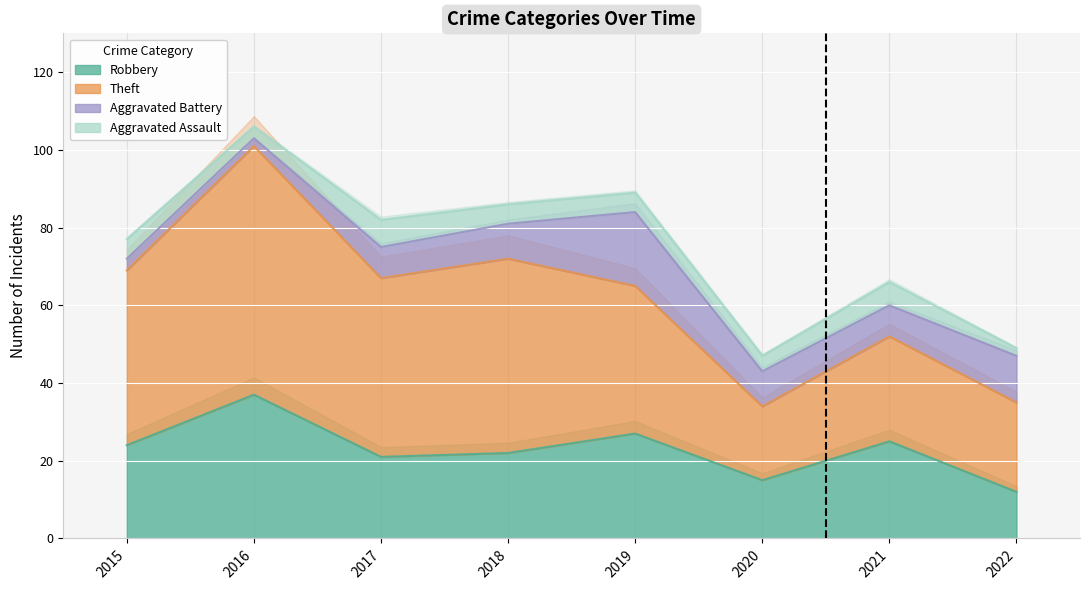

Reading left to right, list all the values displayed in this chart.

Robbery: 24	37	21	22	27	15	25	12
Theft: 45	64	46	50	38	19	27	23
Aggravated Battery: 3	2	8	9	19	9	8	12
Aggravated Assault: 5	3	7	5	5	4	6	2